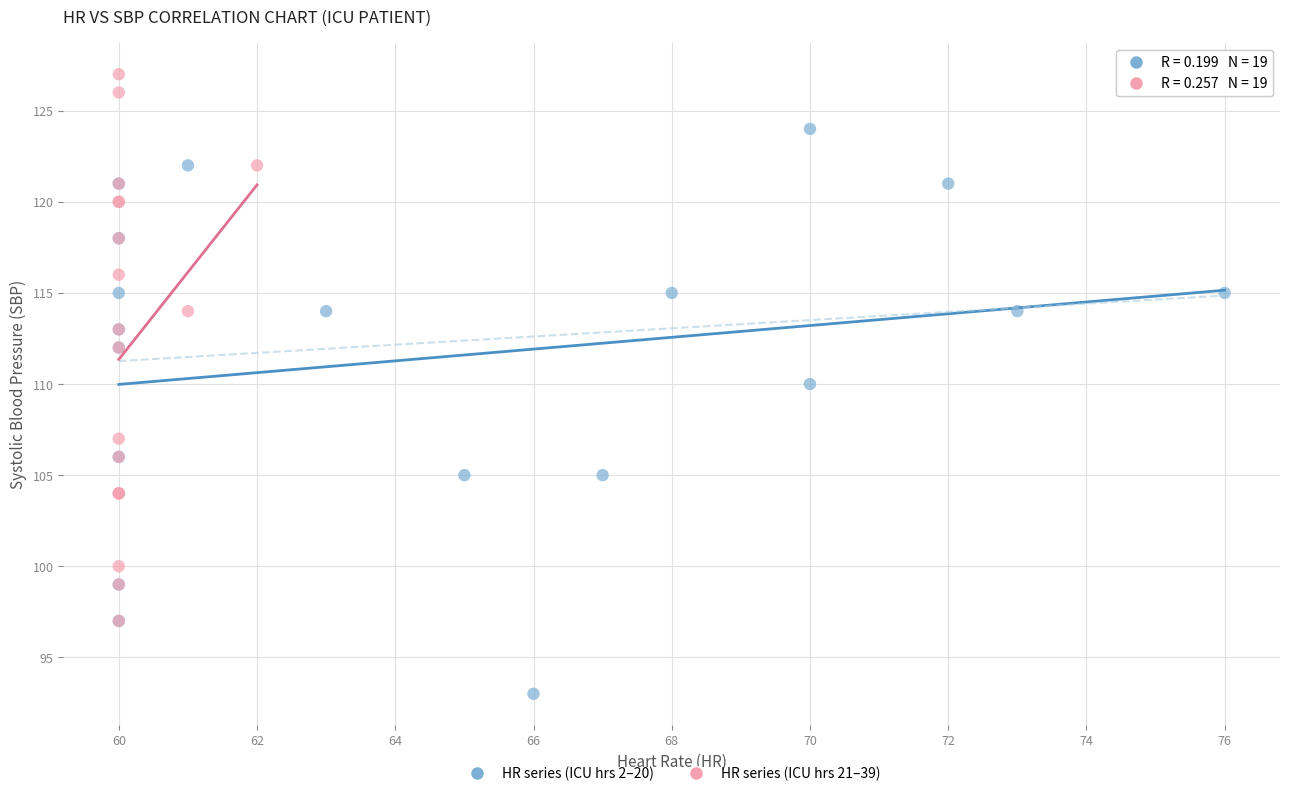

Which series contains the lowest Y value?

HR series (ICU hrs 2–20)